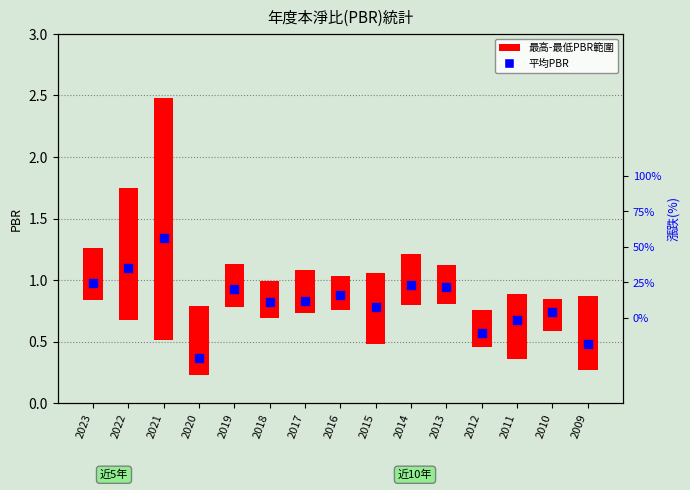

Which series has the widest spread of Y values?

最高-最低PBR範圍